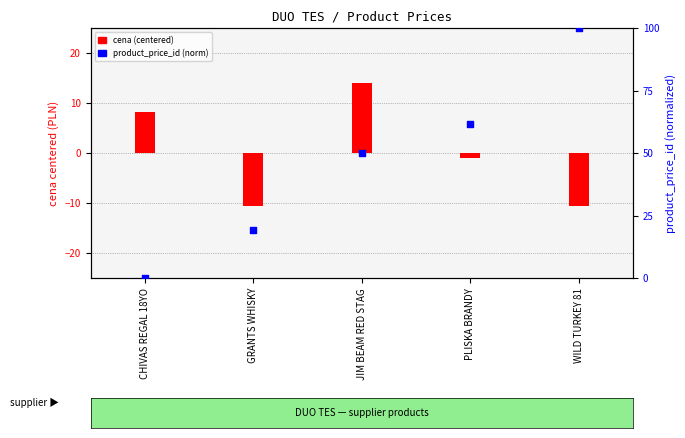

At how many categories does at least one series exceed 7?

5